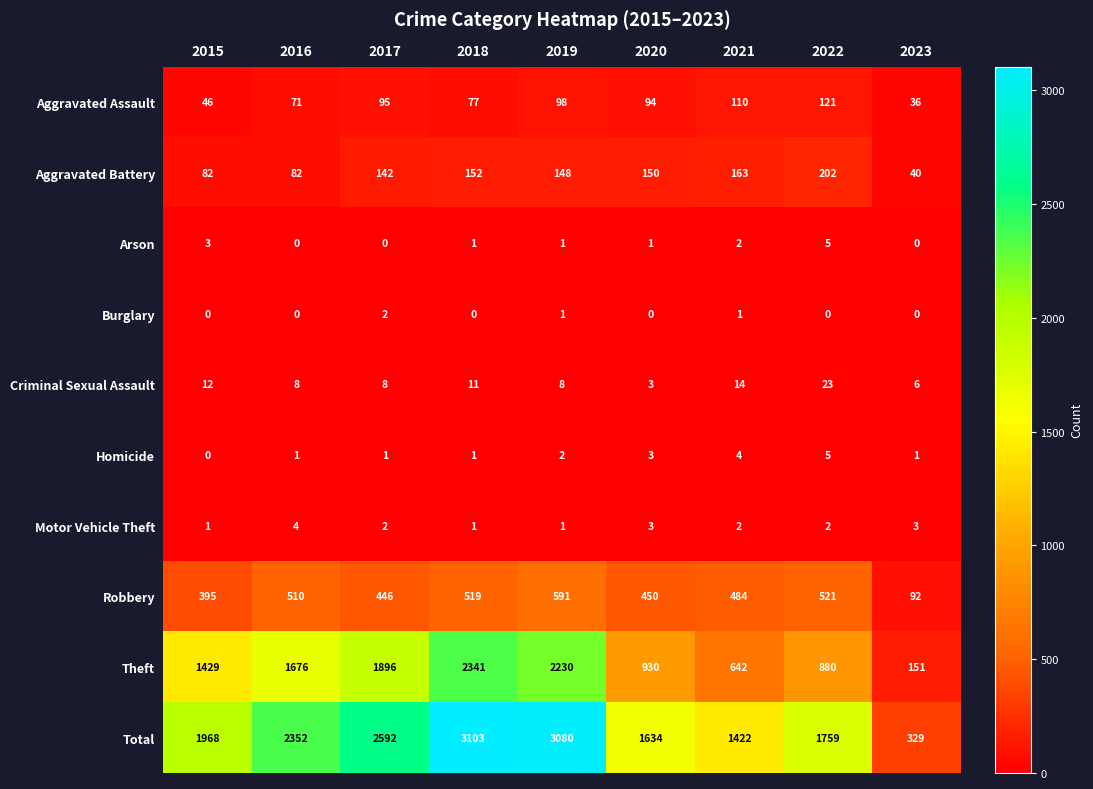

At which label does Aggravated Battery first exceed 148?

2018